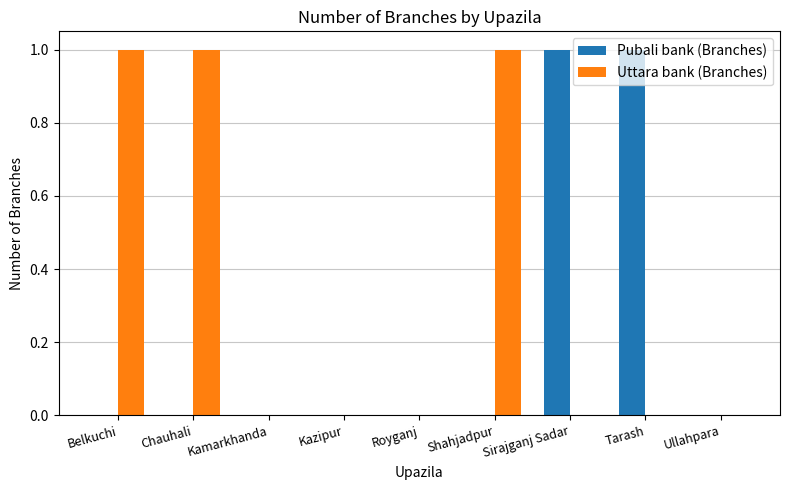

Reading left to right, extract all data points from this chart.

Pubali bank (Branches): Belkuchi=0	Chauhali=0	Kamarkhanda=0	Kazipur=0	Royganj=0	Shahjadpur=0	Sirajganj Sadar=1	Tarash=1	Ullahpara=0
Uttara bank (Branches): Belkuchi=1	Chauhali=1	Kamarkhanda=0	Kazipur=0	Royganj=0	Shahjadpur=1	Sirajganj Sadar=0	Tarash=0	Ullahpara=0